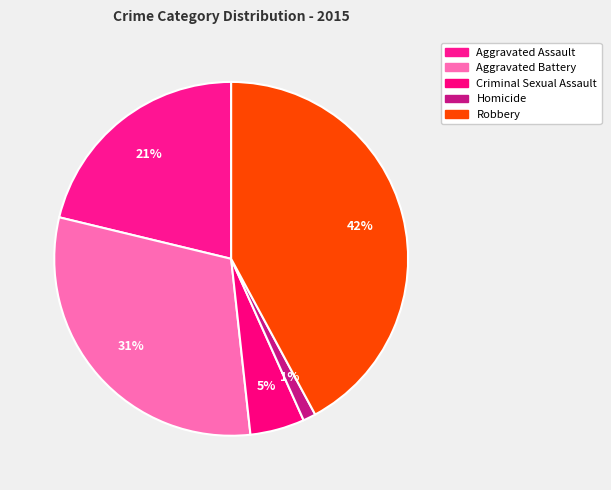

The Criminal Sexual Assault slice represents 1% of the pie. True or false?

False